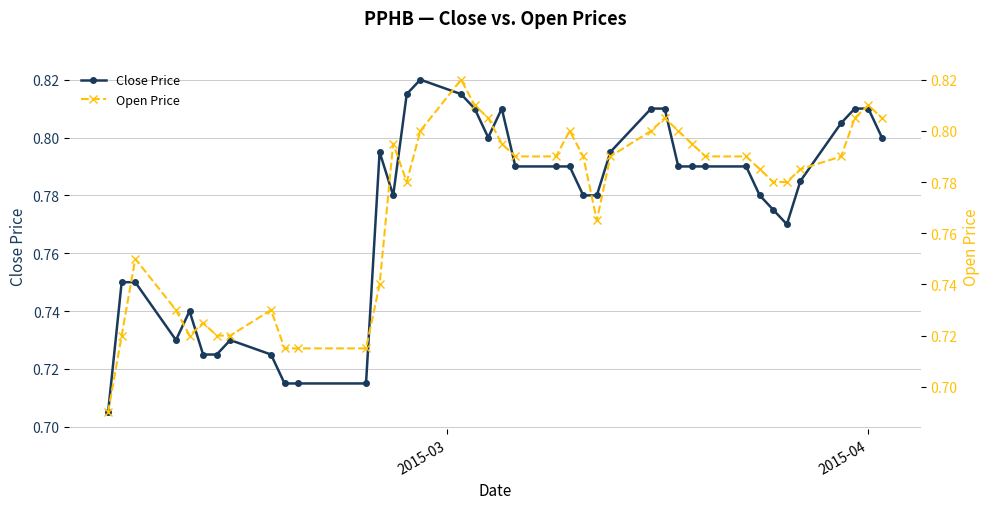

Count the Close Price values in the range 0 to 1.

40